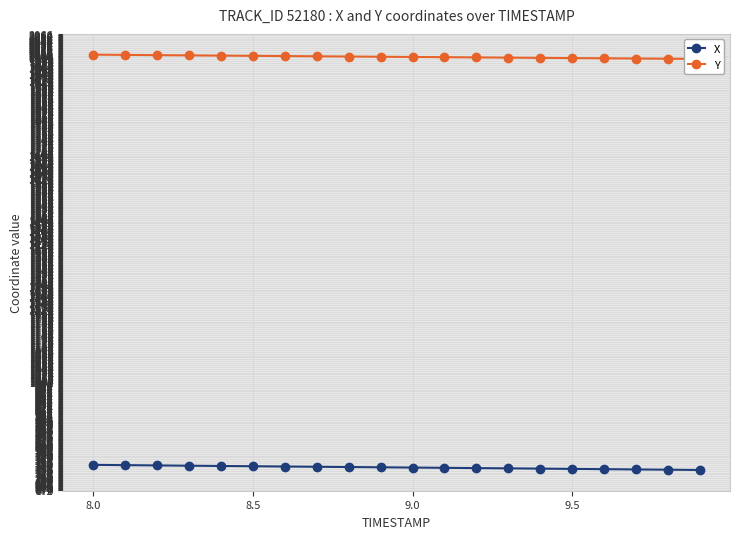

How many data points in Y are above 1996?

10